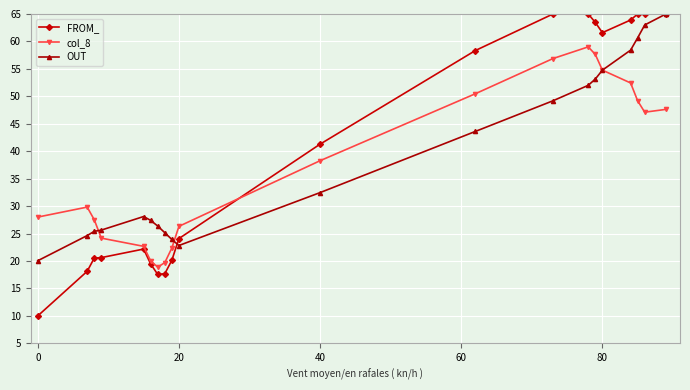

True or false: col_8 and FROM_ cross at least once.

True